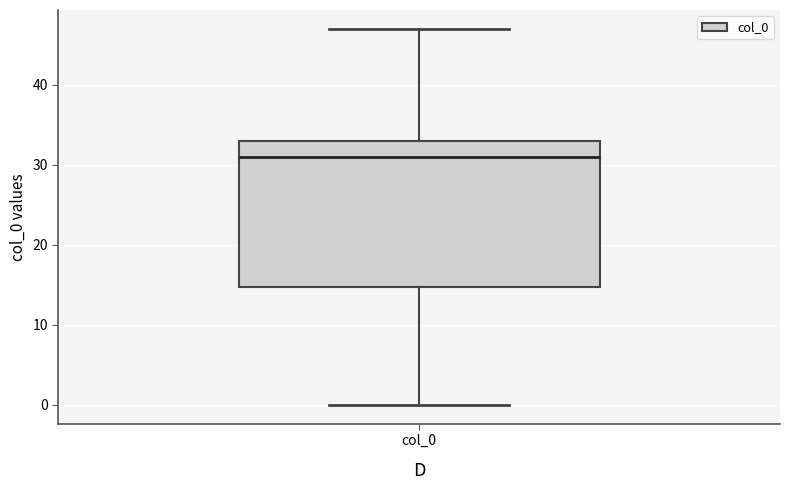

Where is the upper edge of the box for col_0 on the y-axis? The values are not printed on the chart, so give them approximately, as read against the axis.

33